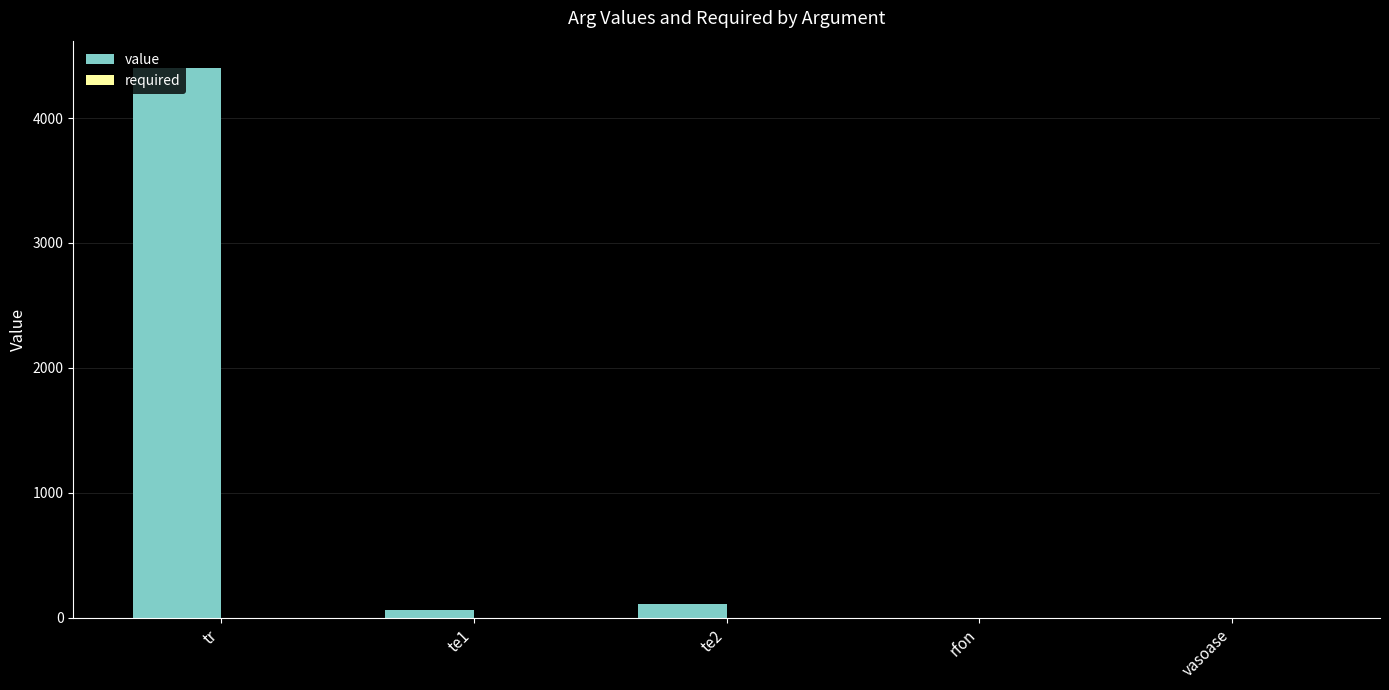

Read the value value at te2.

107